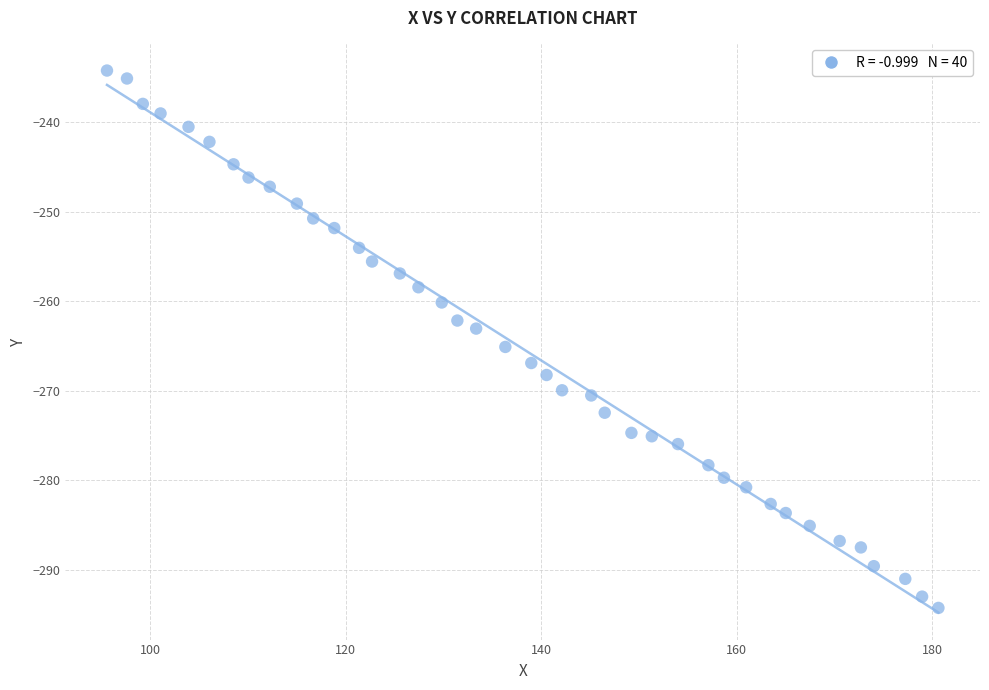

What is the range of Y values (max minus min)?

60.0